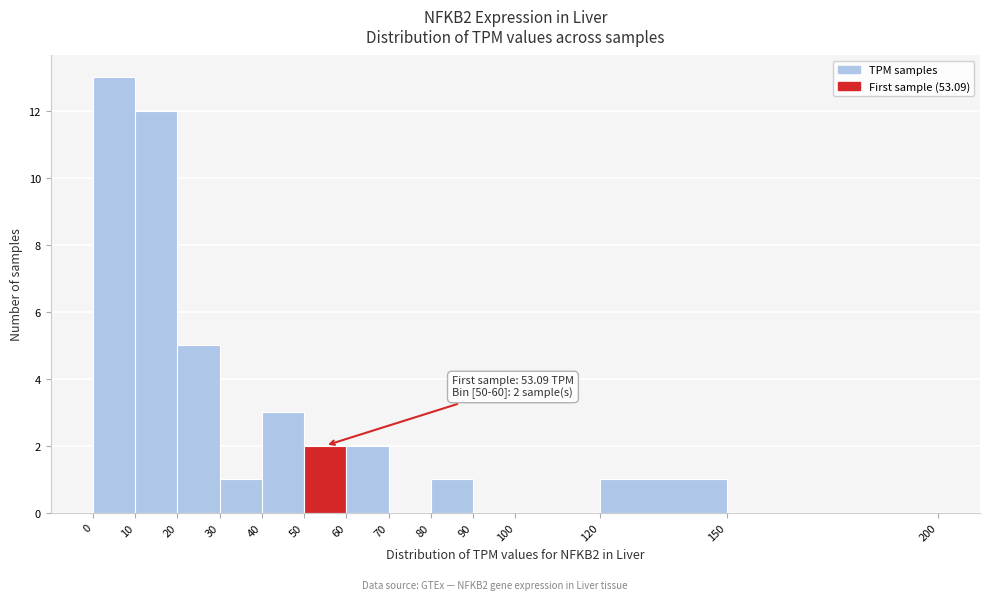

Which range on the x-axis has the tallest bar?

0 to 10